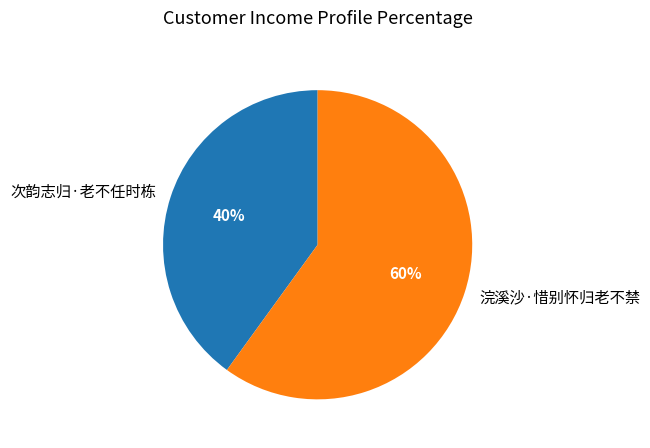

Rank the categories by value from lowest to highest.

次韵志归·老不任时栋, 浣溪沙·惜别怀归老不禁